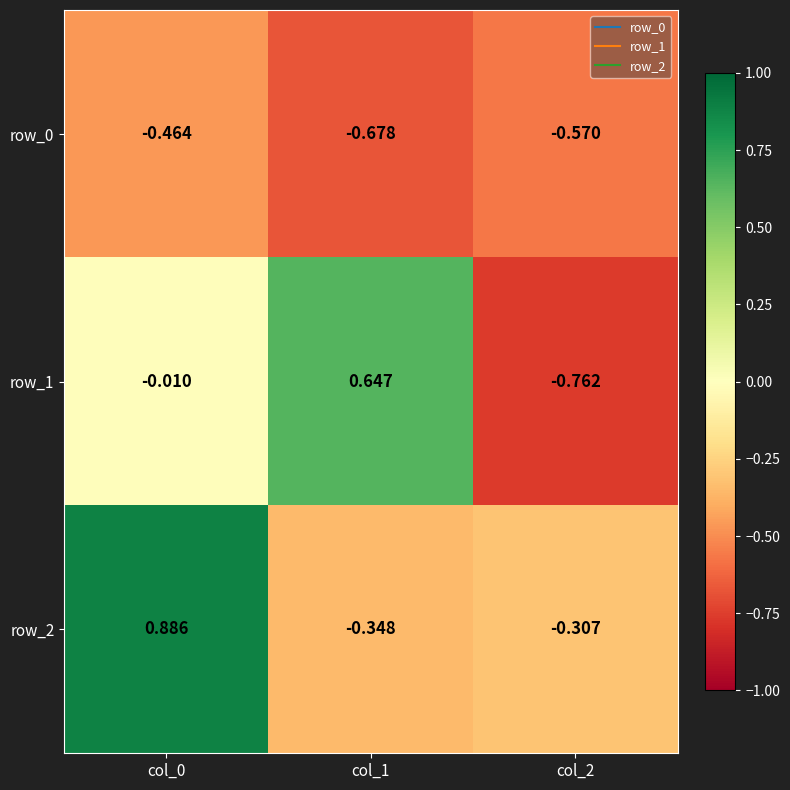

At how many categories does at least one series exceed 0?

2